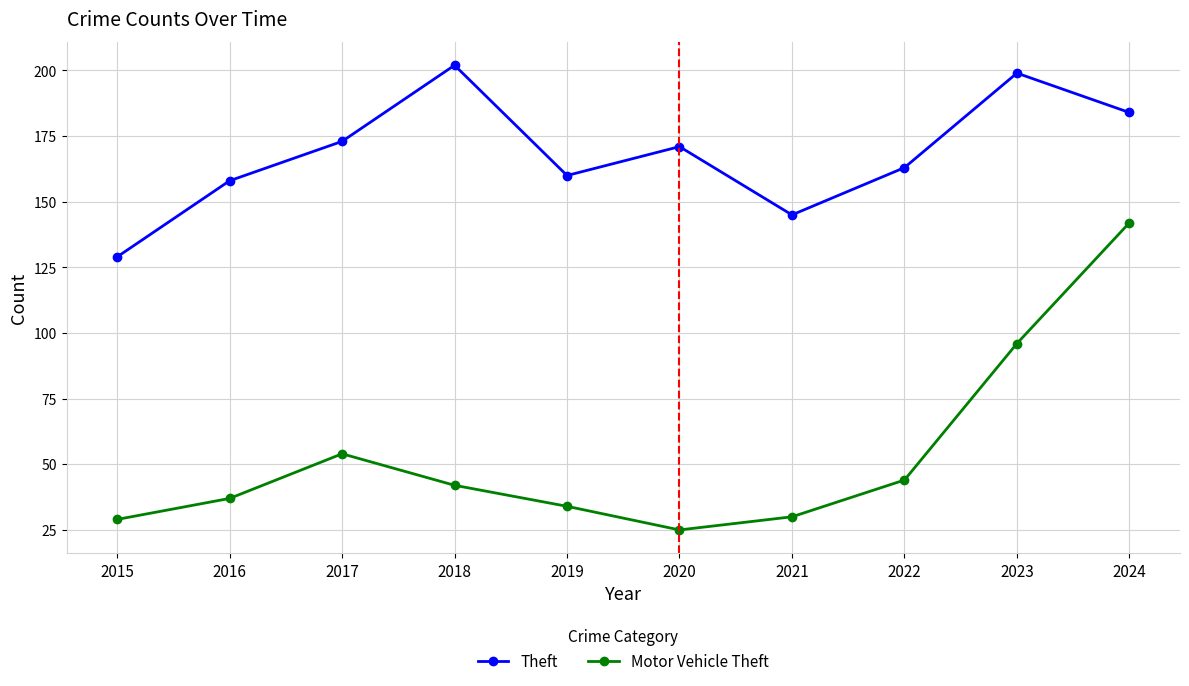

Which category has the lowest value in the Motor Vehicle Theft series?

2020